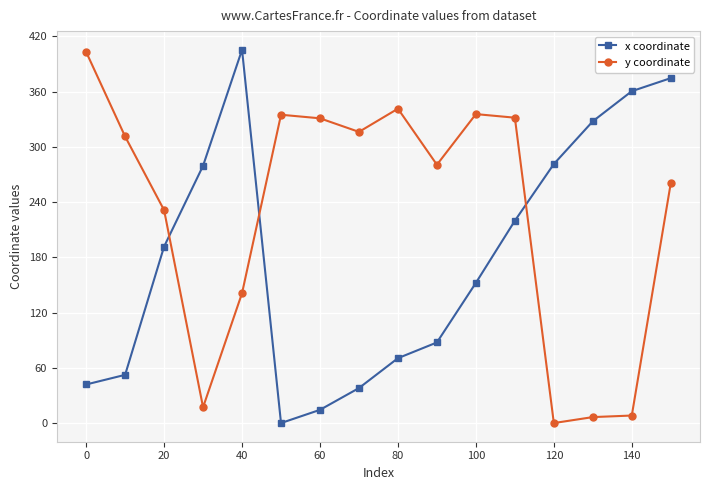

What is the greatest value displayed?

405.5